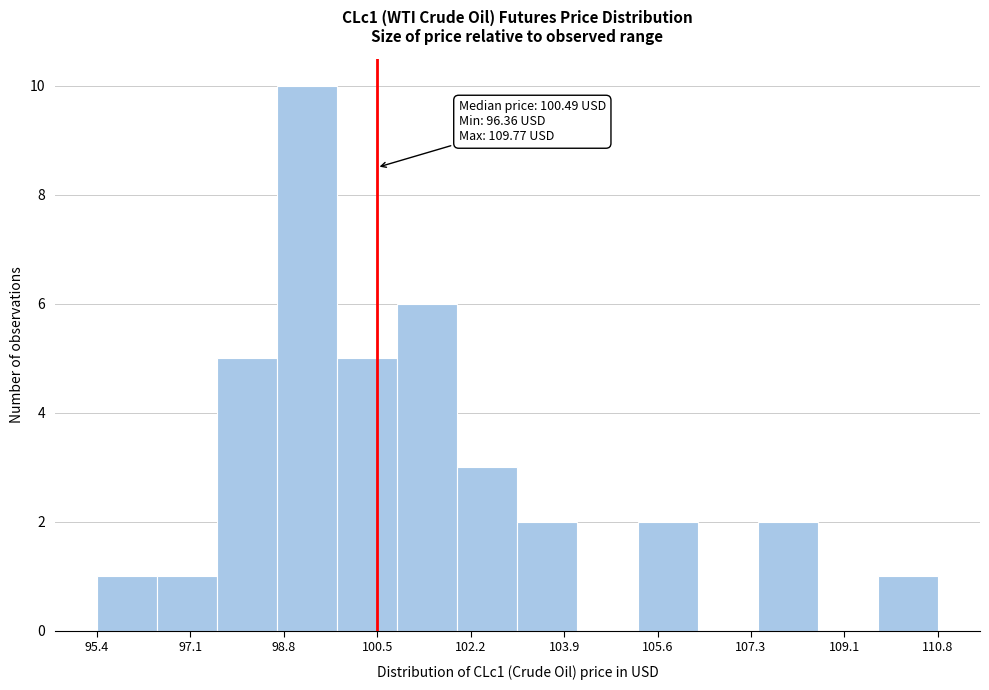

Over which range of the x-axis is the bar tallest?

98.6 to 99.8